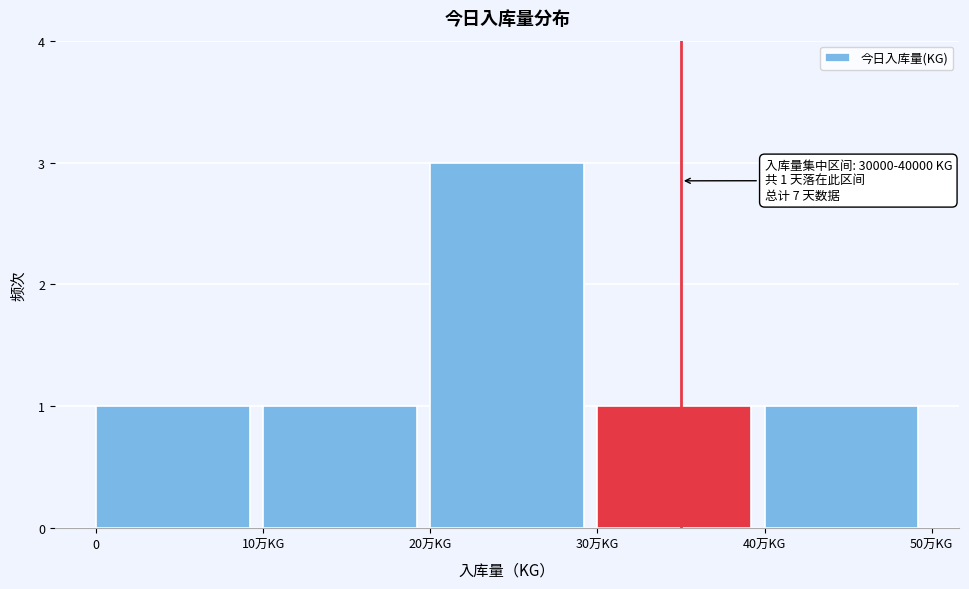

Reading left to right, transcribe all the data shown in this chart.

1	1	3	1	1